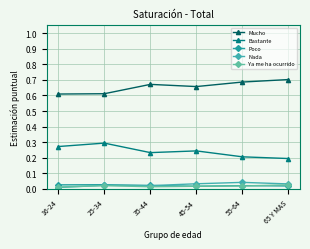

Is it true that Mucho equals 0.6 at 16-24?

True